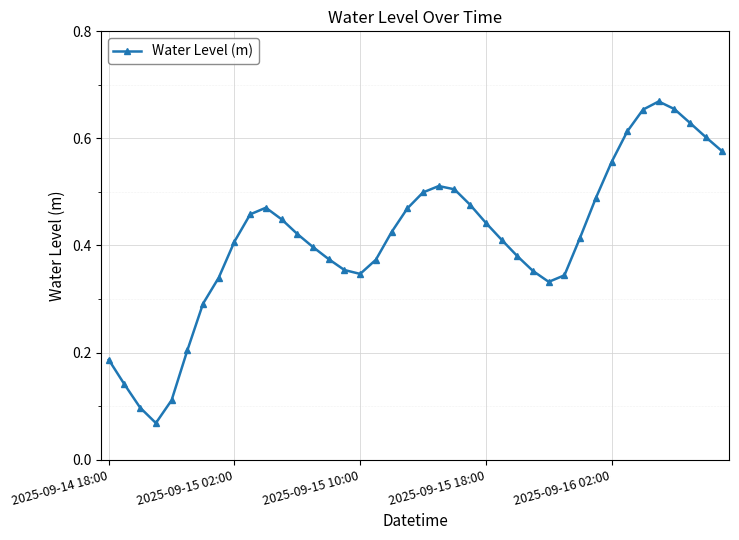

What is the sum of all values?

16.5